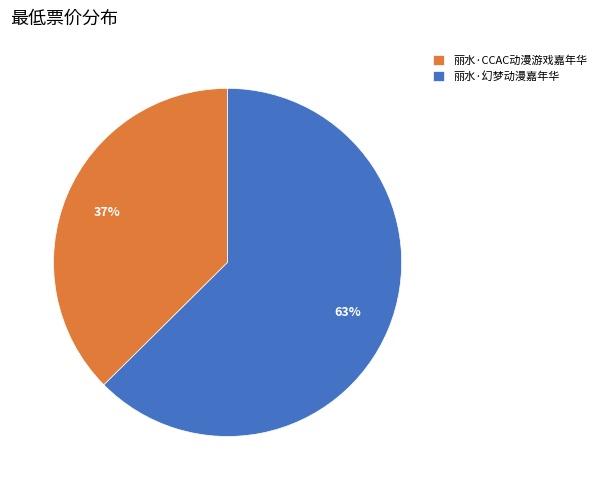

What percentage is the 丽水·CCAC动漫游戏嘉年华 slice, to the nearest percent?

37%